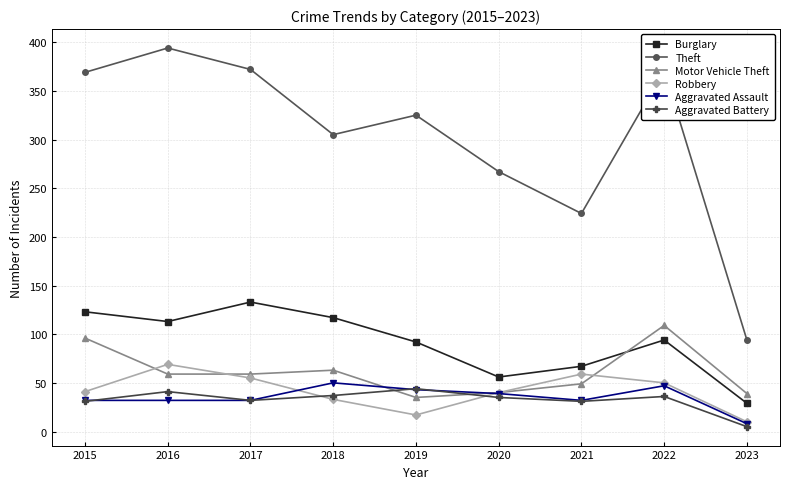

How many distinct data groups are displayed?

6